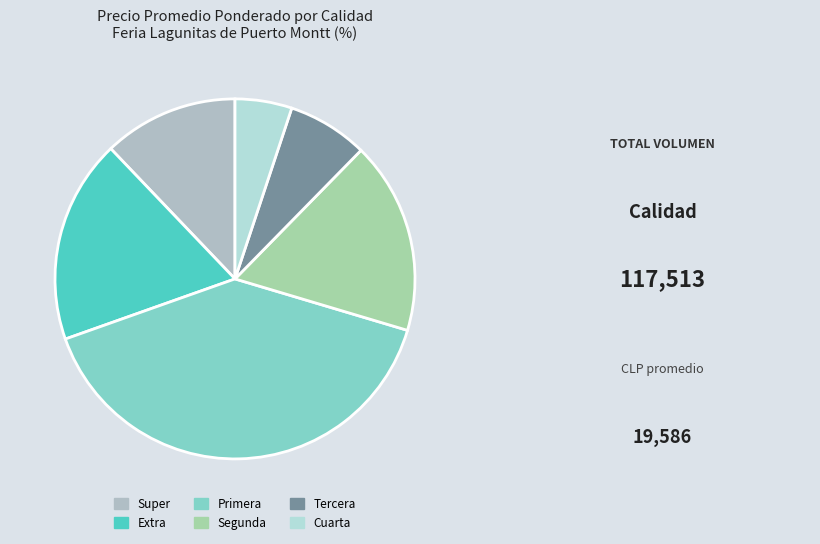

How many segments does this pie chart have?

6